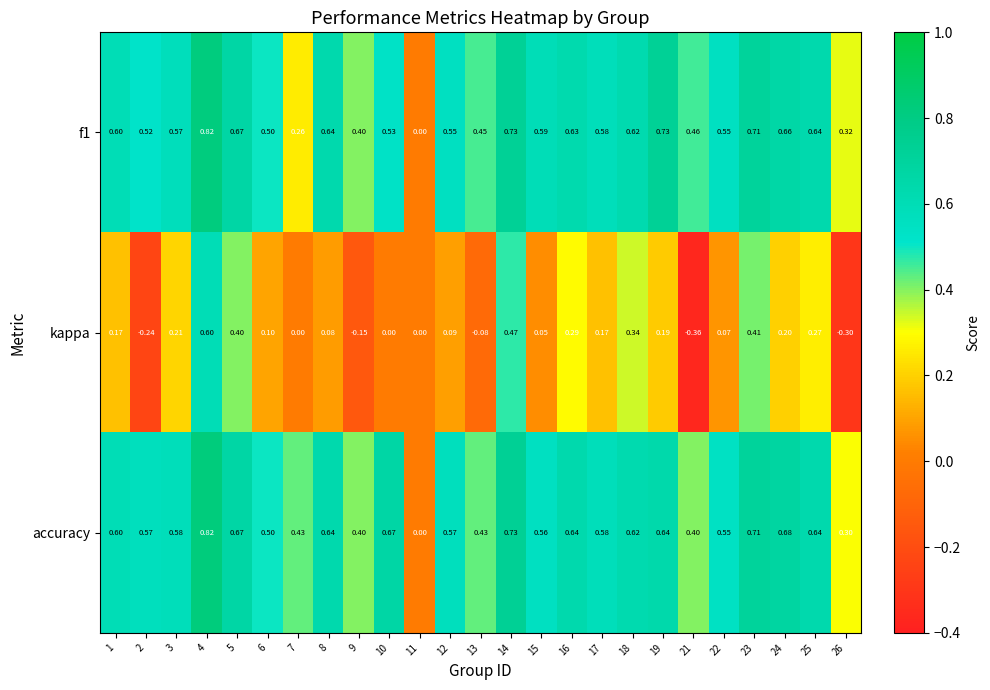

What is the total value across all series at 1?

1.4